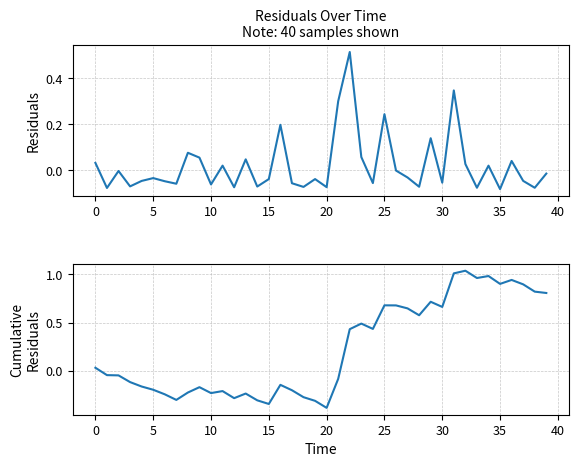

What is the average value of the cumulative residuals series?

0.2